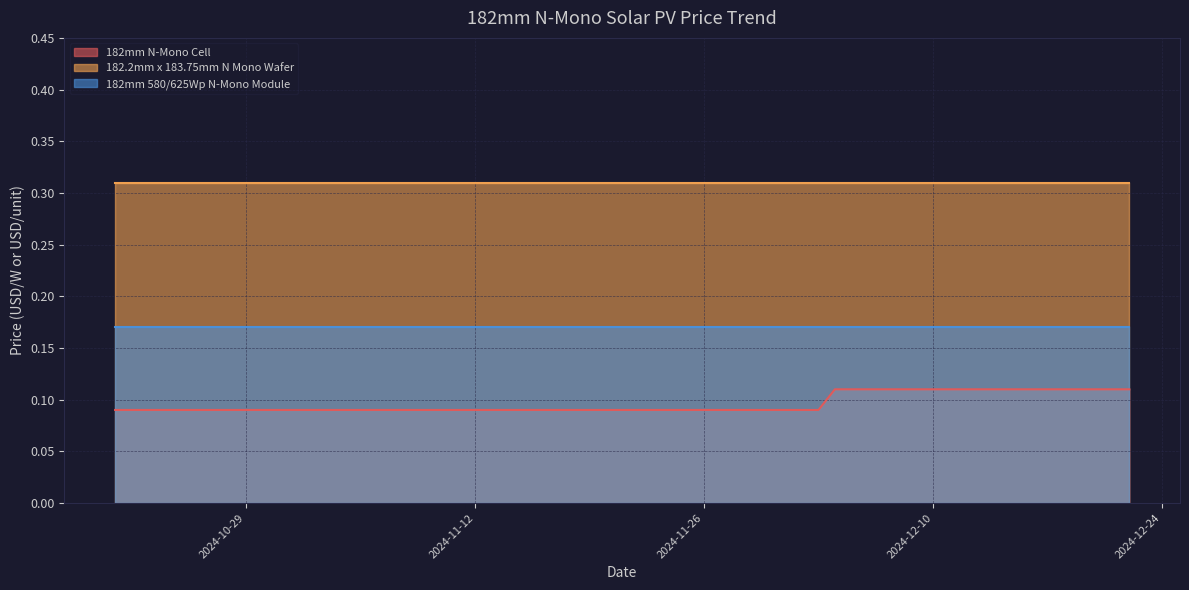

True or false: 182mm 580/625Wp N-Mono Module and 182mm N-Mono Cell intersect in this chart.

False